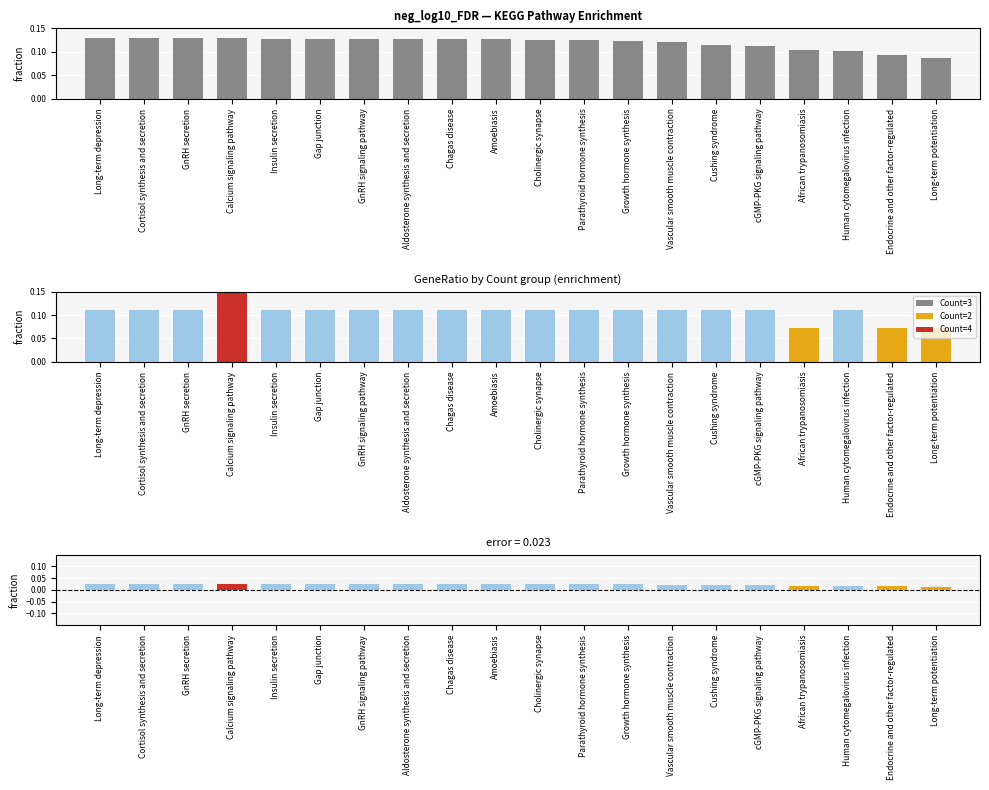

Which has a higher value, GnRH signaling pathway or Cholinergic synapse?

GnRH signaling pathway